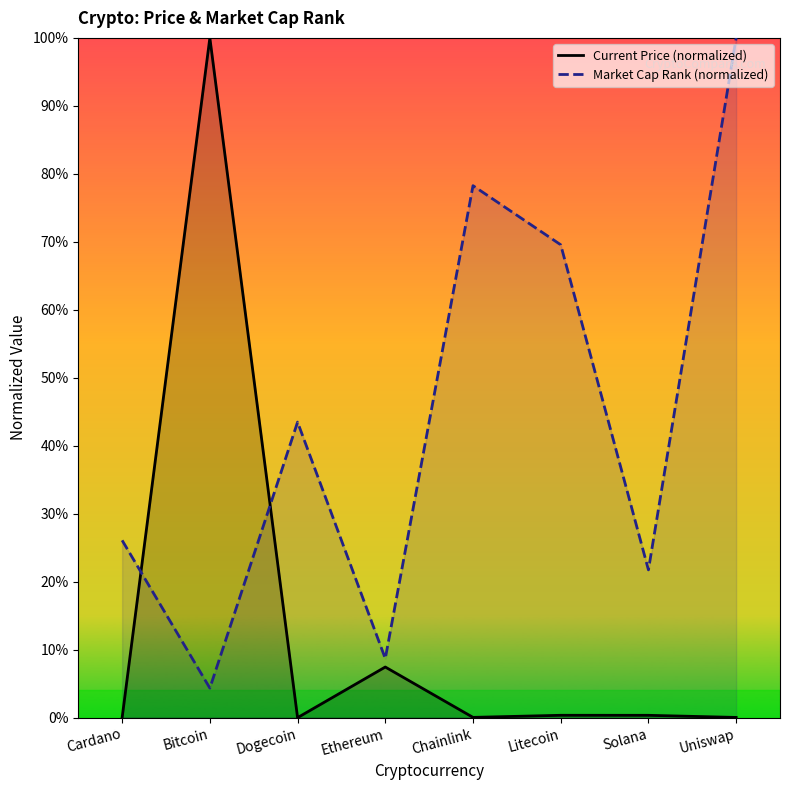

How many interior local peaks does the Market Cap Rank (normalized) series have?

2